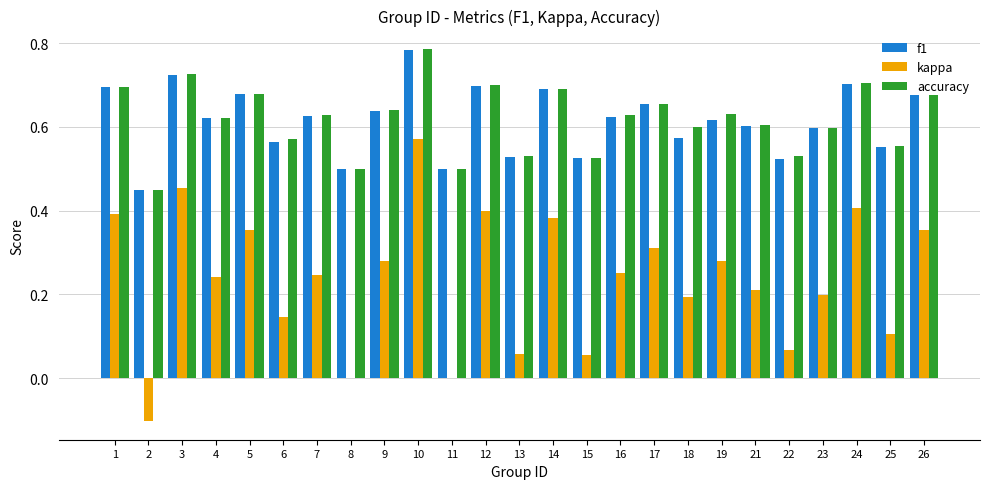

Is it true that accuracy equals 0.8 at 21?

False